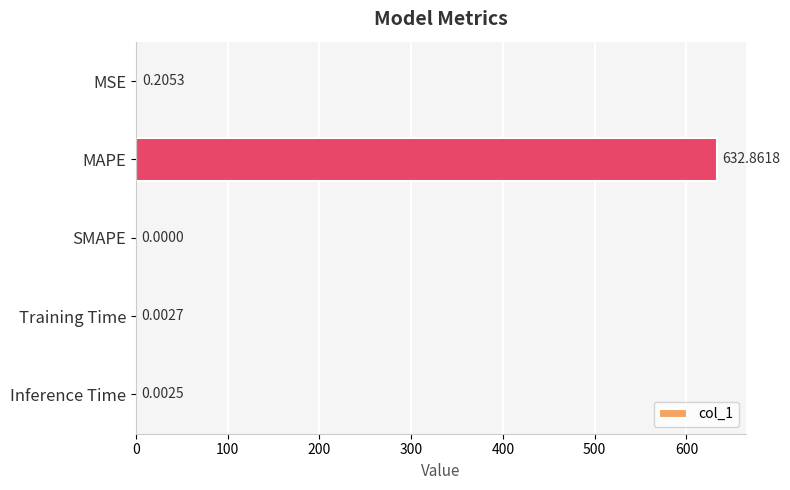

What is the sum of the values at Inference Time and MAPE?

632.9